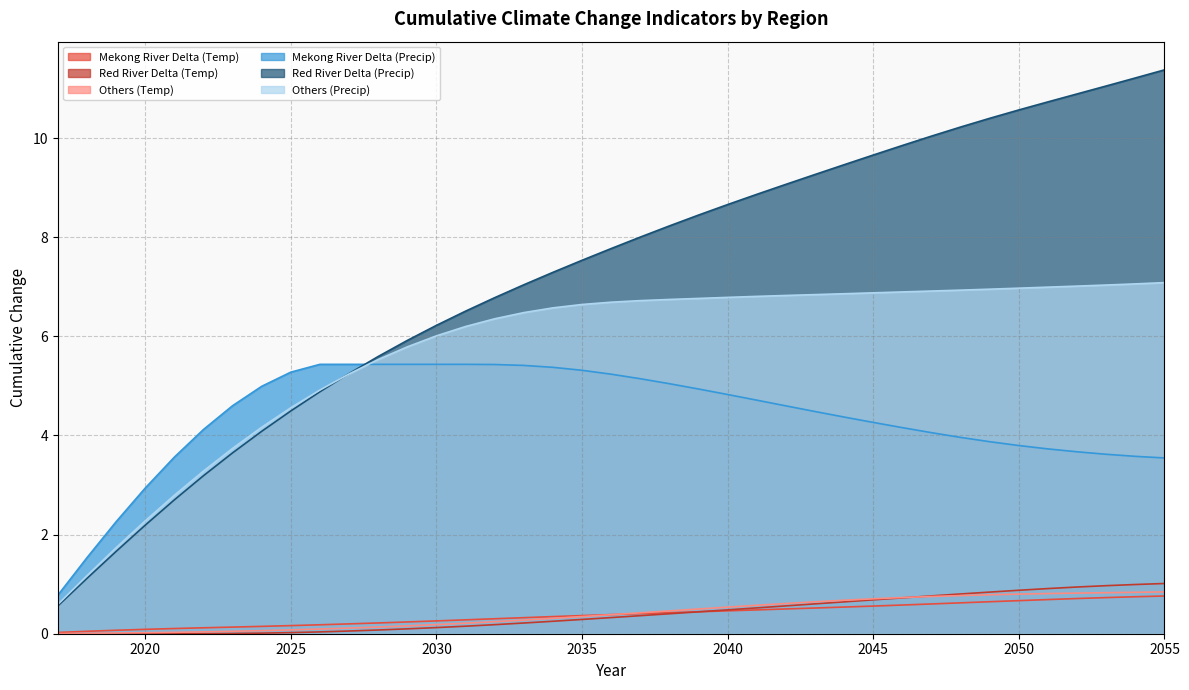

What is the value of the Red River Delta (Precip) point at the 39th from the left?

11.4